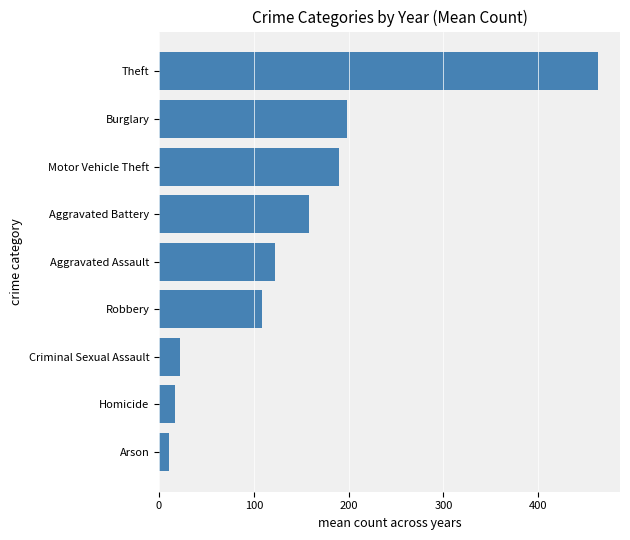

Rank the categories by value from lowest to highest.

Arson, Homicide, Criminal Sexual Assault, Robbery, Aggravated Assault, Aggravated Battery, Motor Vehicle Theft, Burglary, Theft